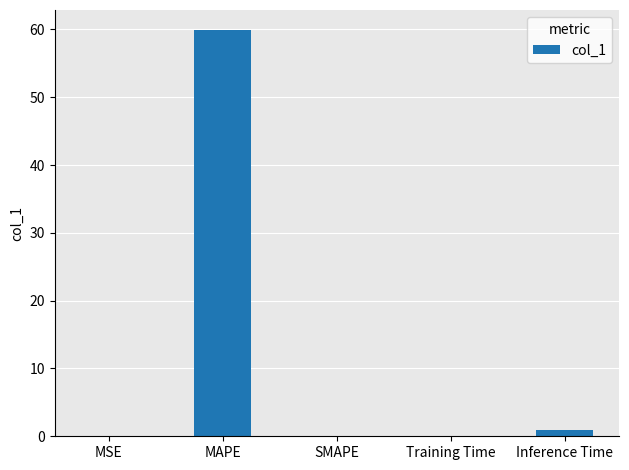

What is the greatest value displayed?

59.9